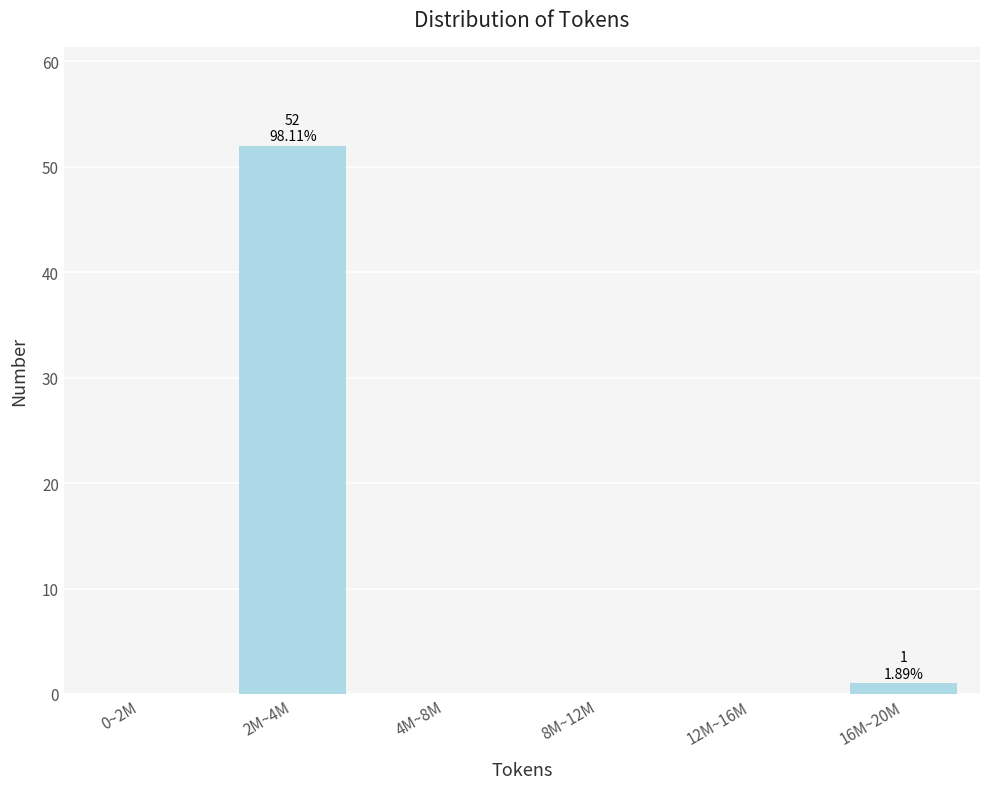

Reading left to right, extract all data points from this chart.

0~2M=0	2M~4M=52	4M~8M=0	8M~12M=0	12M~16M=0	16M~20M=1